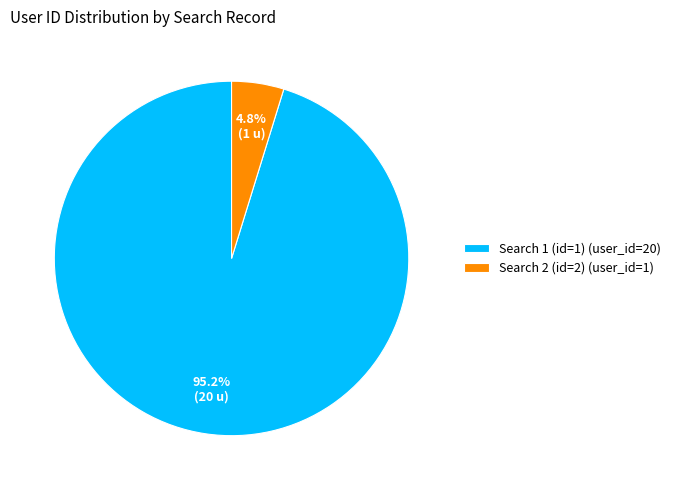

How many segments does this pie chart have?

2